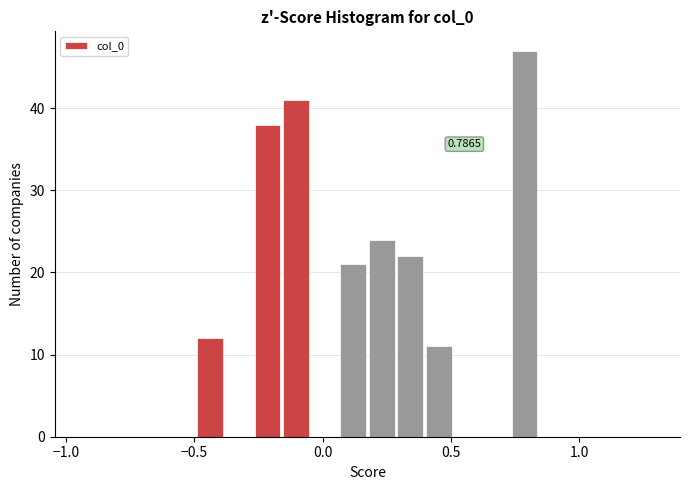

Read against the x-axis, roughly where is the centre of the tallest bar?

0.80